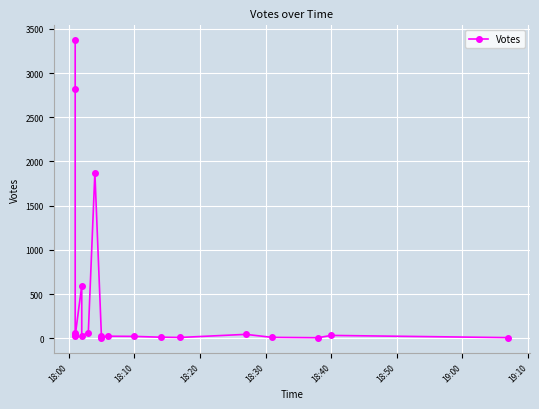

Is this an area chart (filled region under the line)?

No